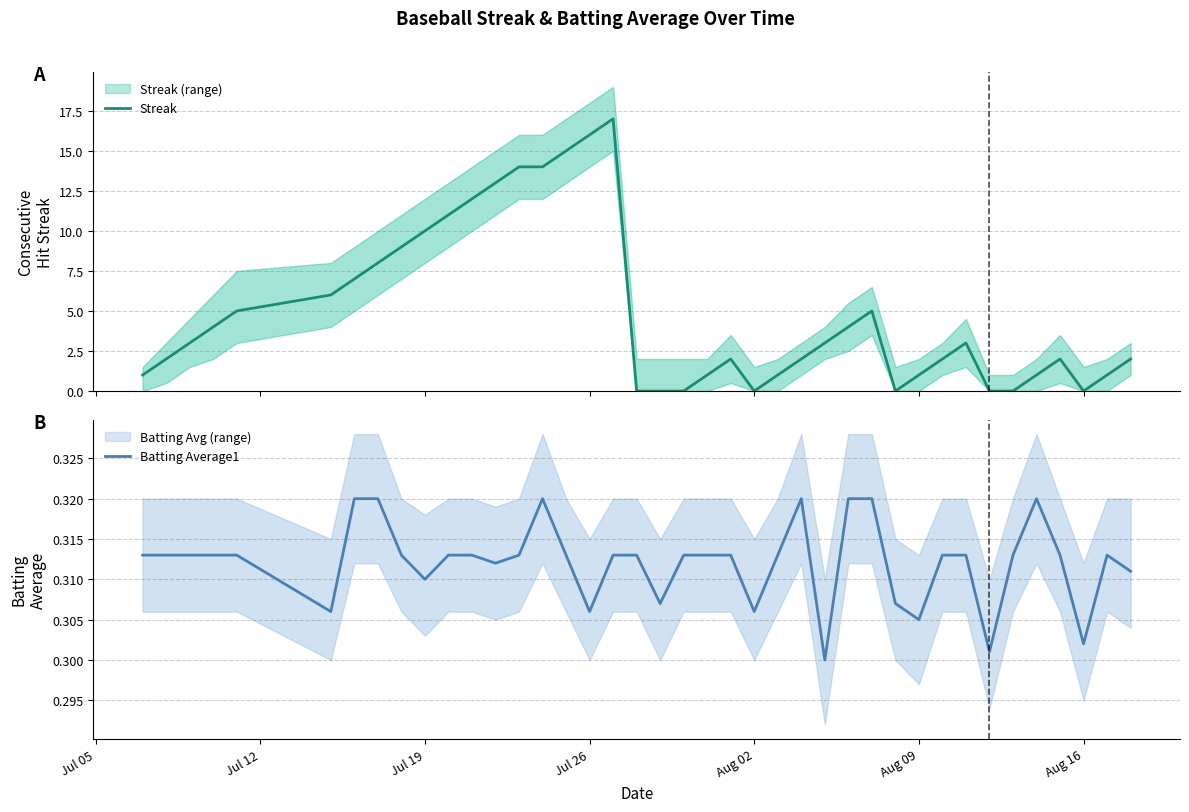

What is the sum of all Batting Average1 values?

12.5